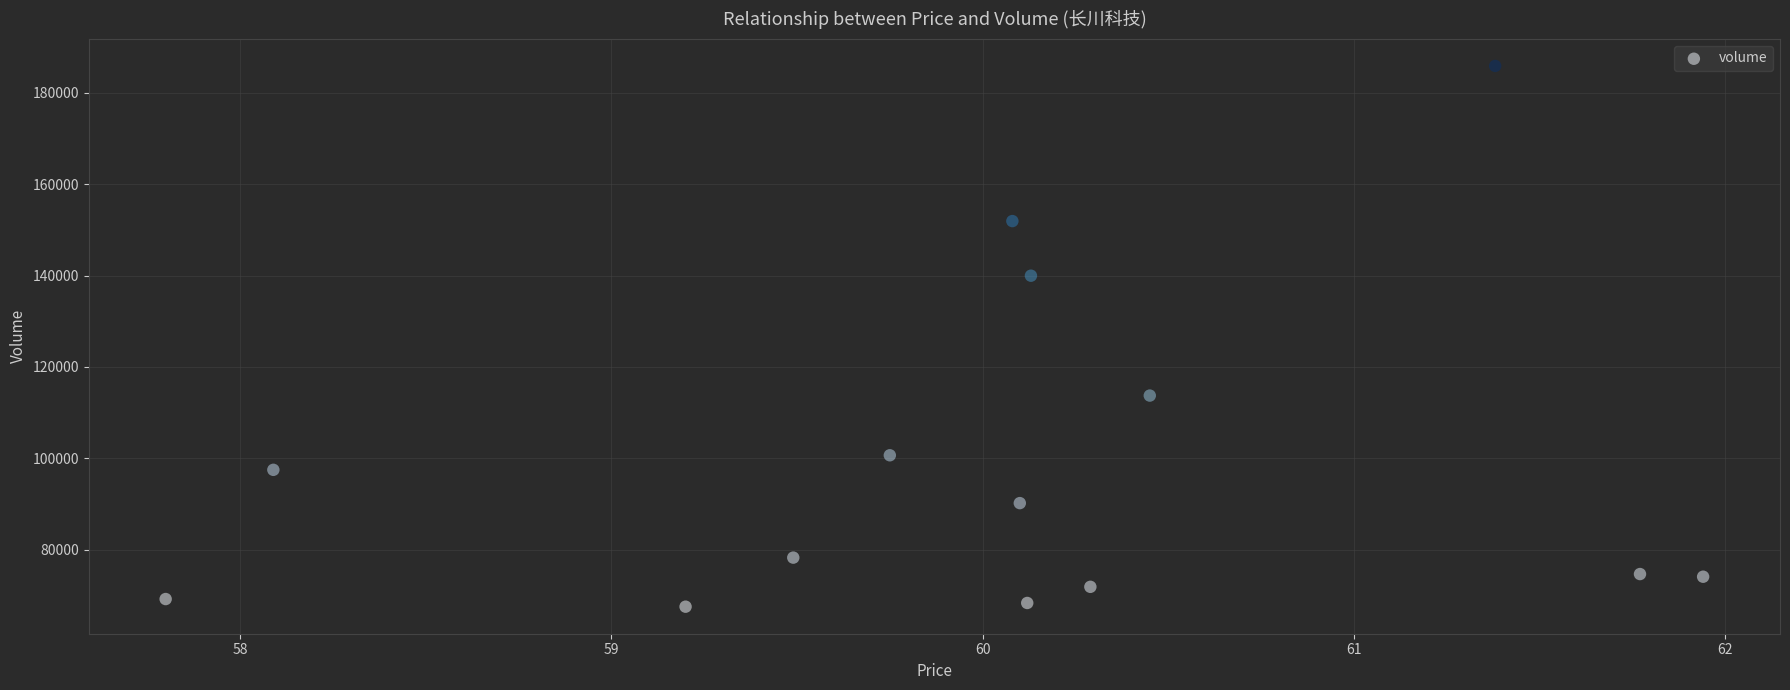

What is the range of Y values (max minus min)?

118310